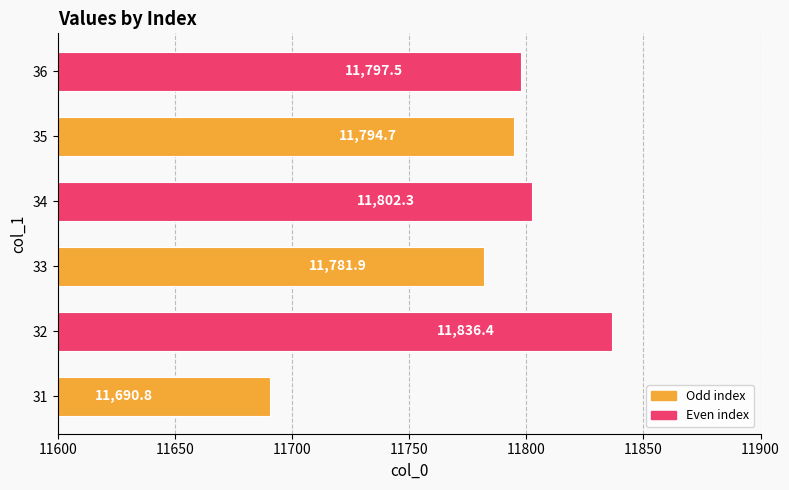

Which has a higher value, 35 or 32?

32